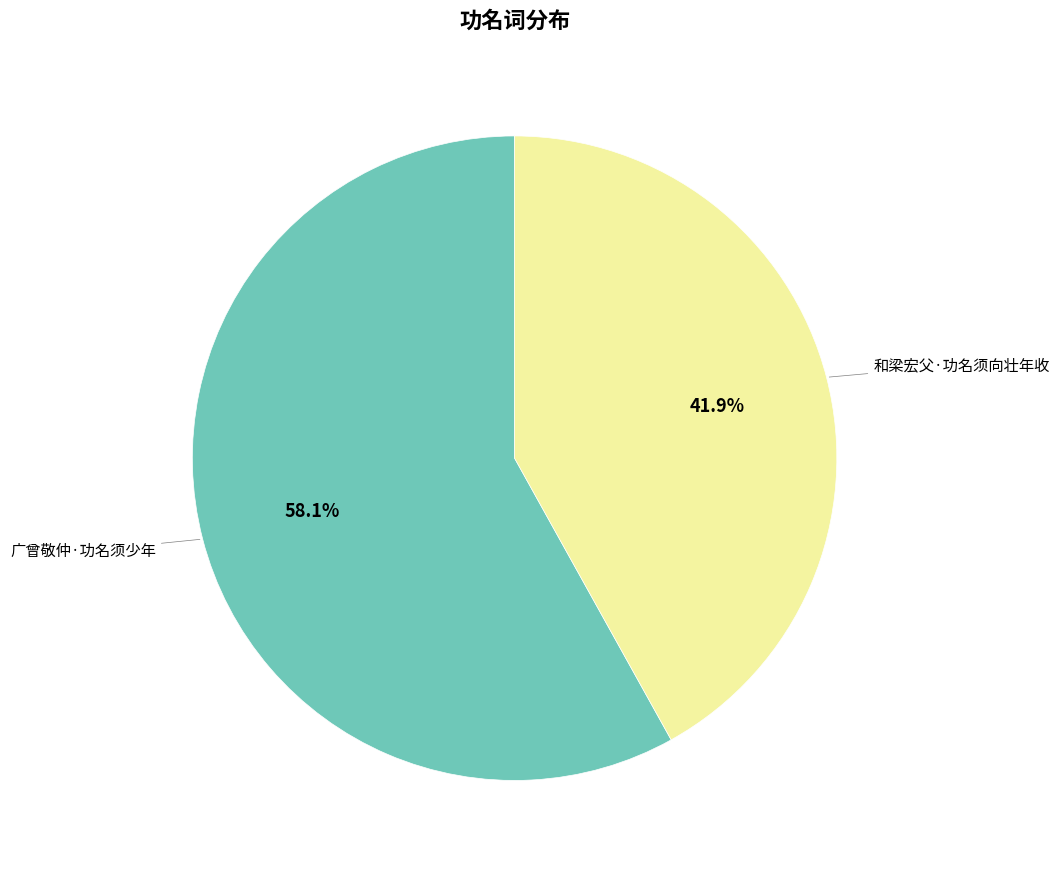

Does any single category account for the majority?

Yes